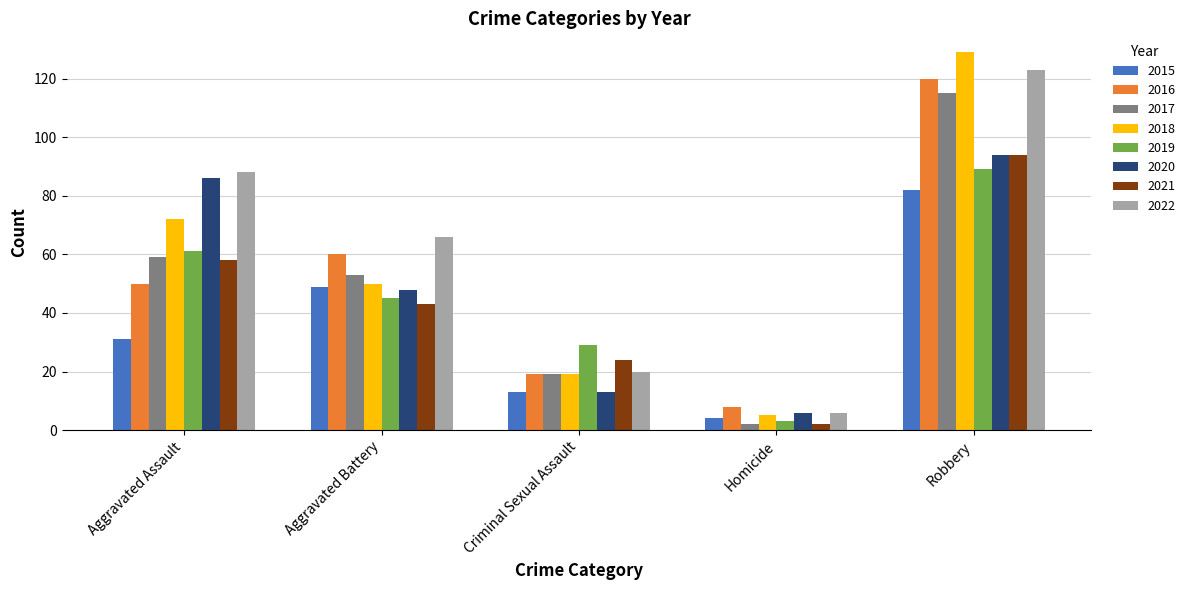

At which label is 2016 closest to 64?

Aggravated Battery